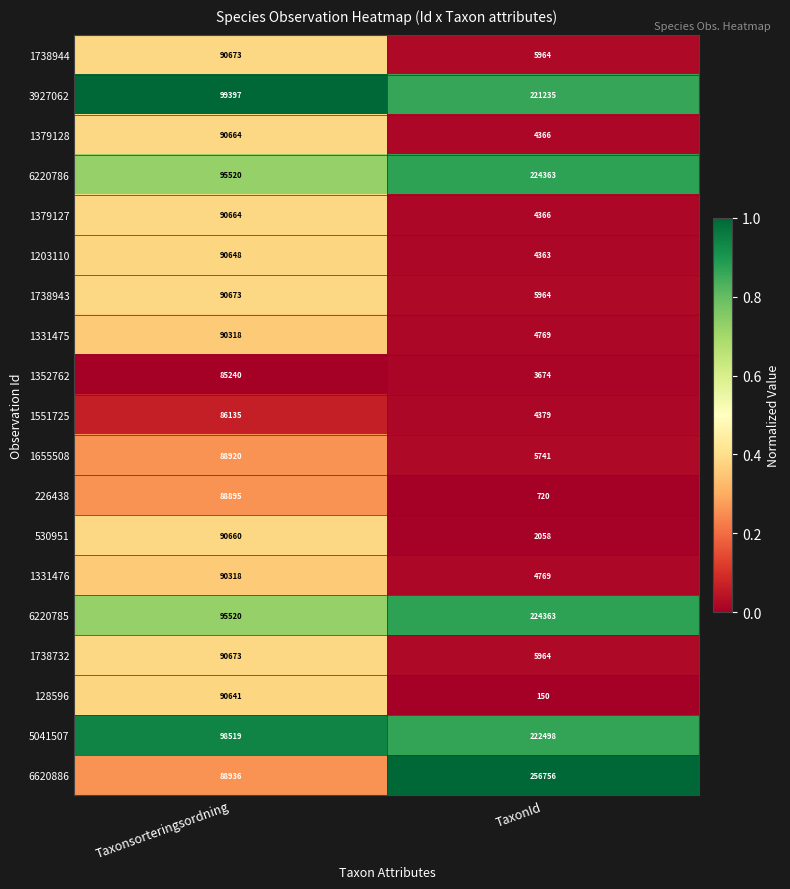

Is it true that 1738732 equals 5964 at TaxonId?

True